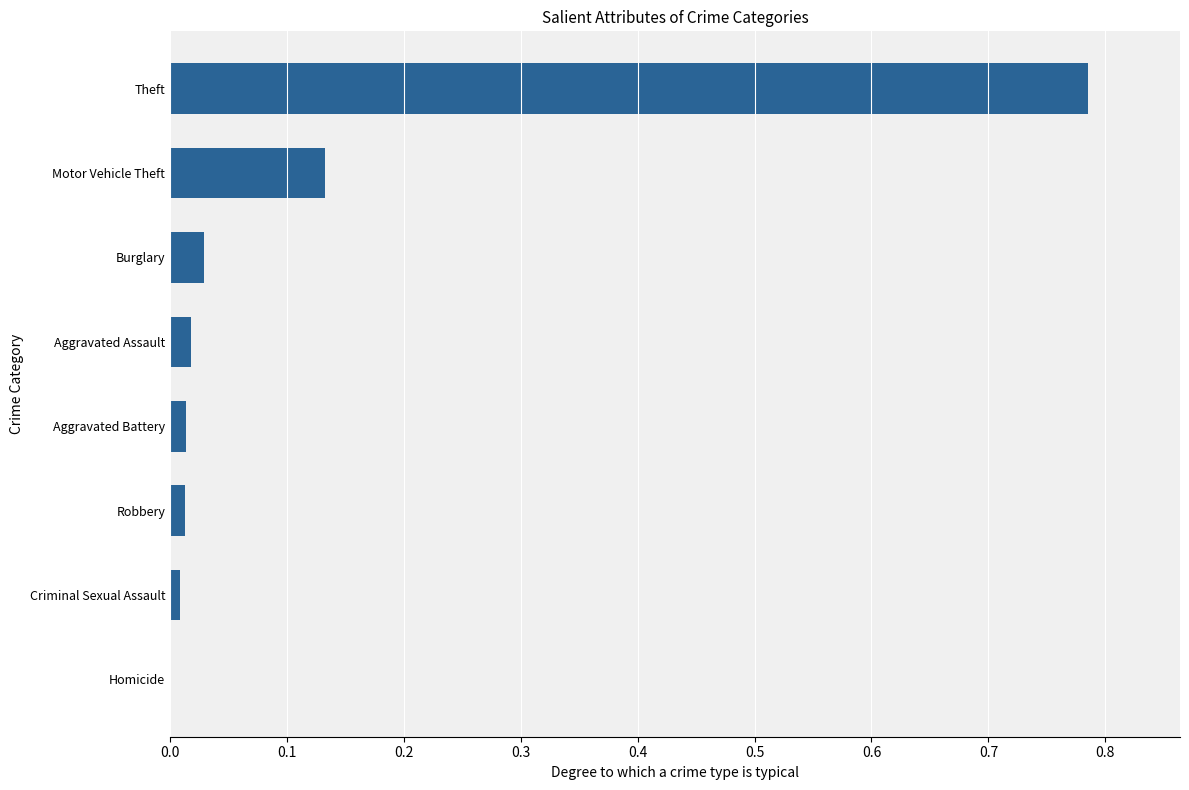

Is it true that the value at Burglary is 0.0?

True